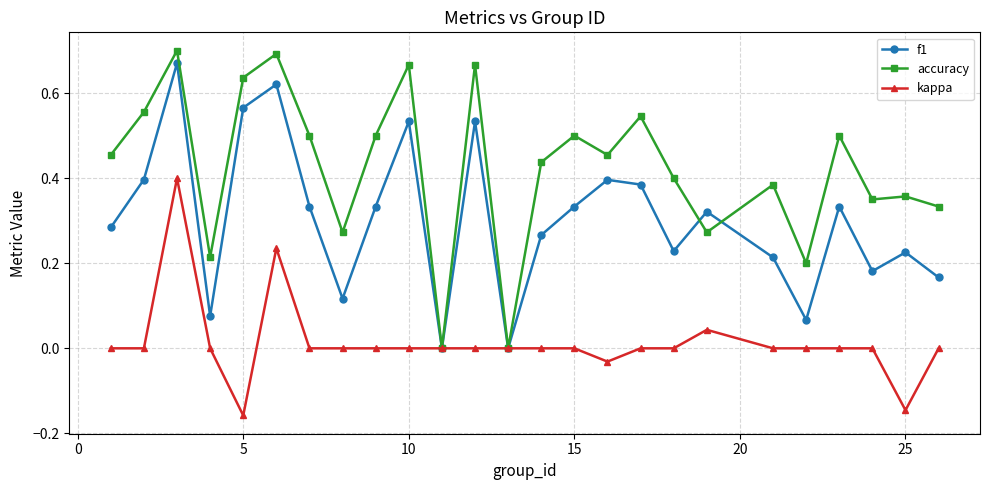

Rank the series by their average value, from highest to lowest.

accuracy, f1, kappa